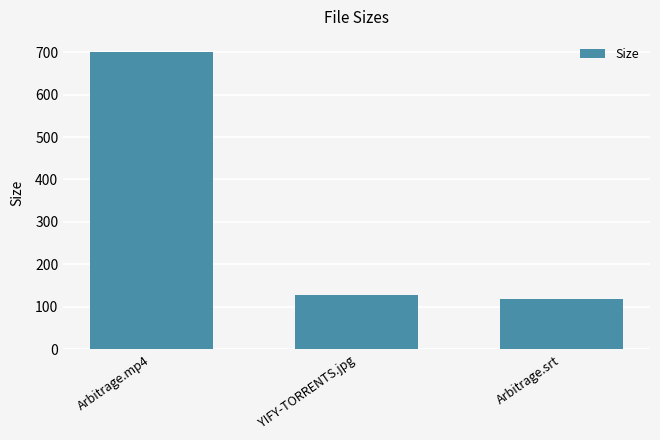

At which category does the chart reach its peak across all series?

Arbitrage.mp4